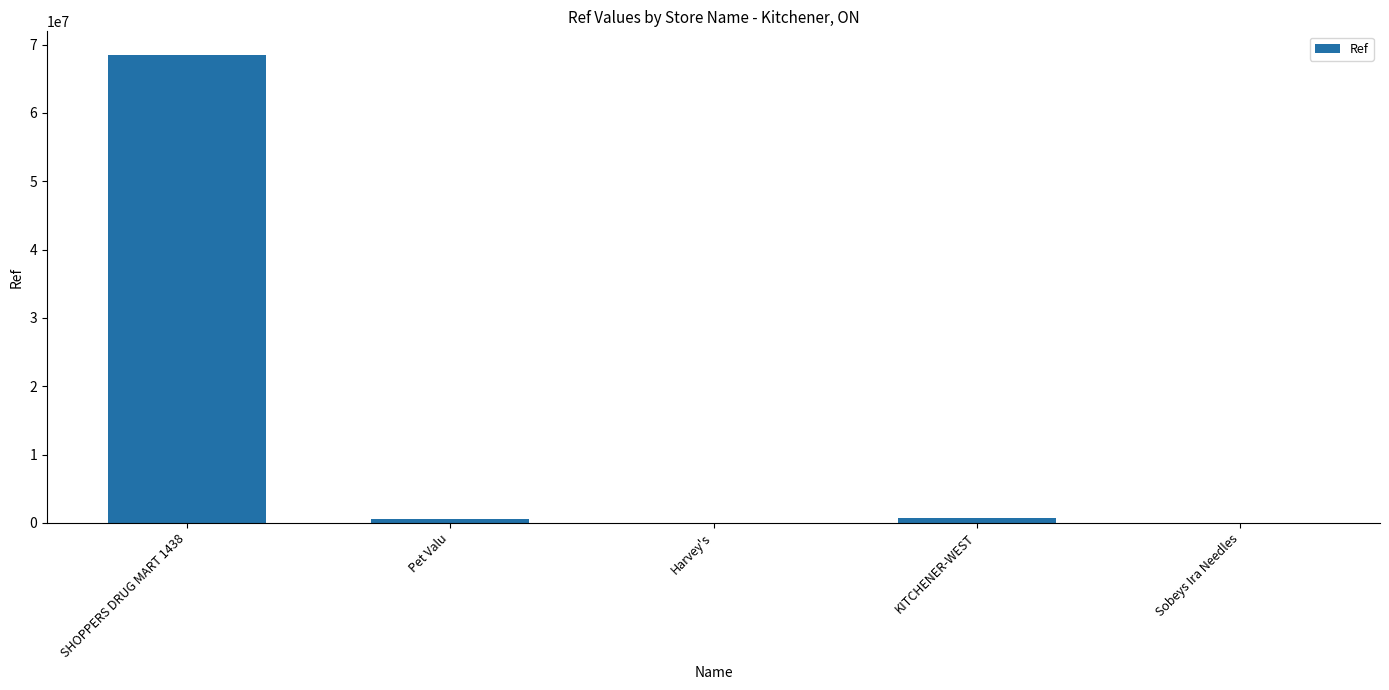

What is the maximum value shown in the chart?

68506504